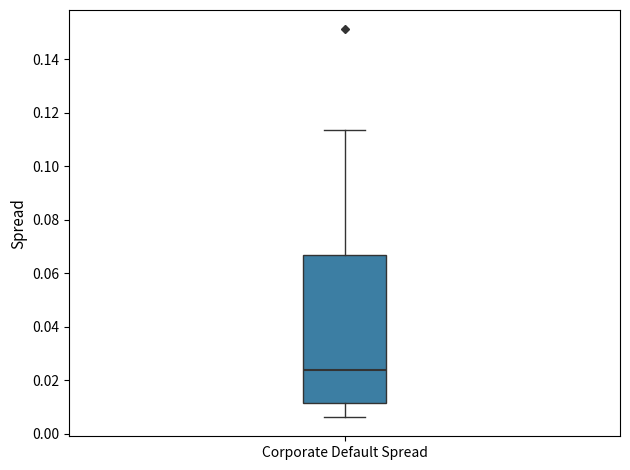

Transcribe this box plot: give where the median line is, the range the box spans, and where the two whiskers end, as read against the y-axis. The values are not printed on the chart, so give them approximately, as read against the axis.

median 0.024, box 0.012 to 0.066, whiskers 0.006 to 0.114